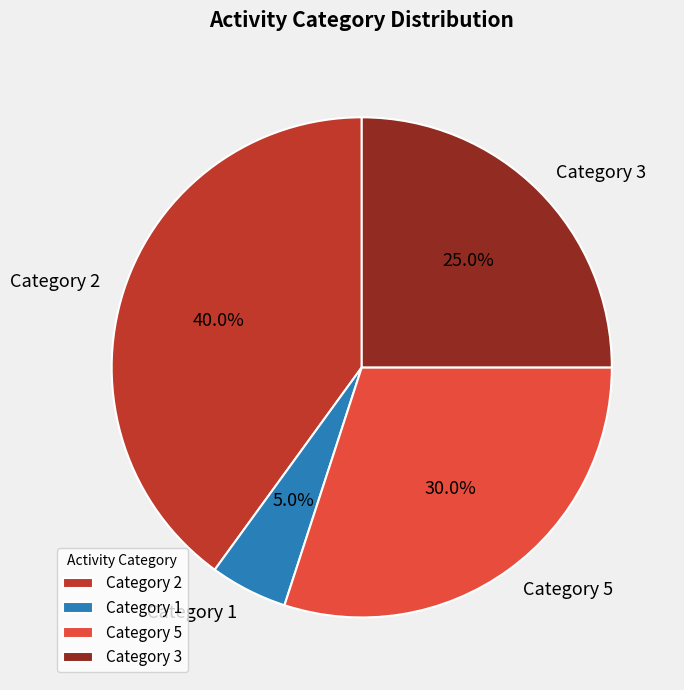

Between Category 2 and Category 3, which is larger?

Category 2